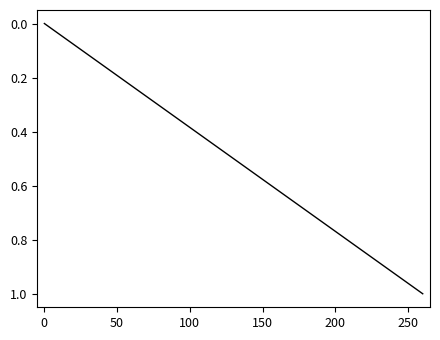

What is the greatest value displayed?

1.0